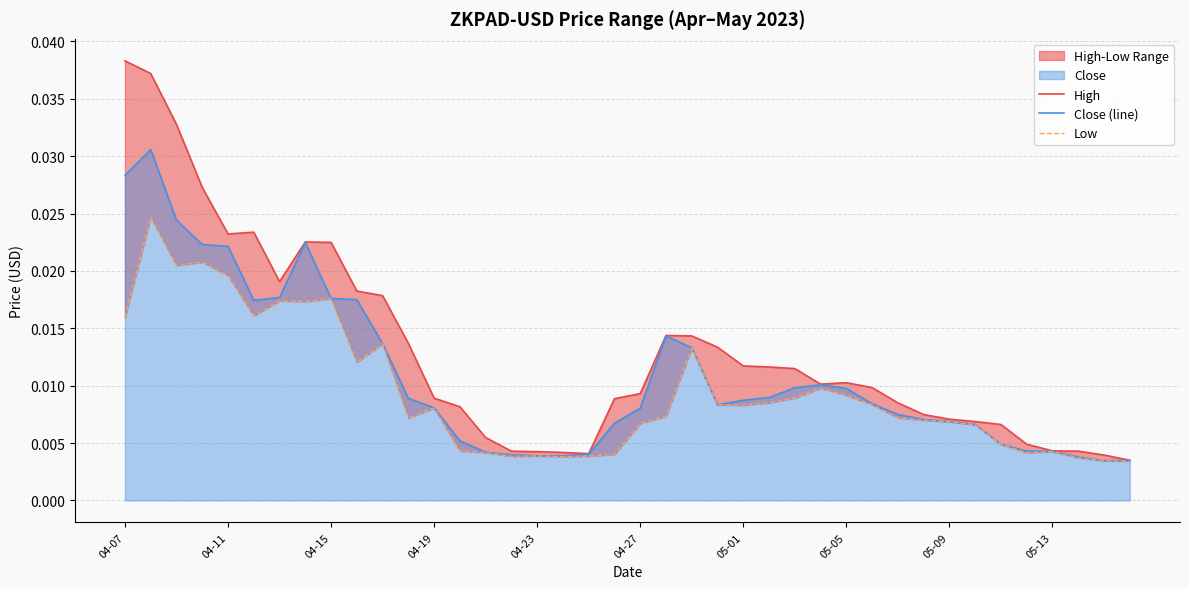

The value of Low at 15 is 0.0. True or false?

True